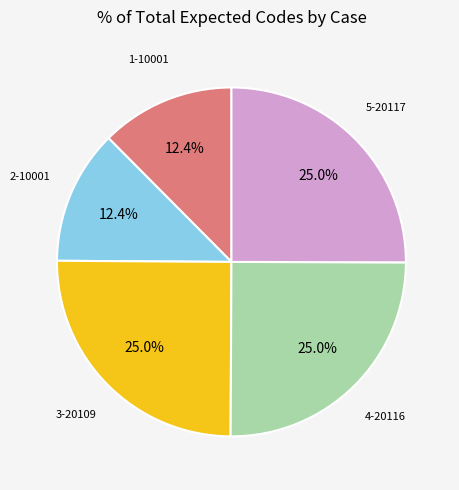

The 1-10001 slice represents 12% of the pie. True or false?

True